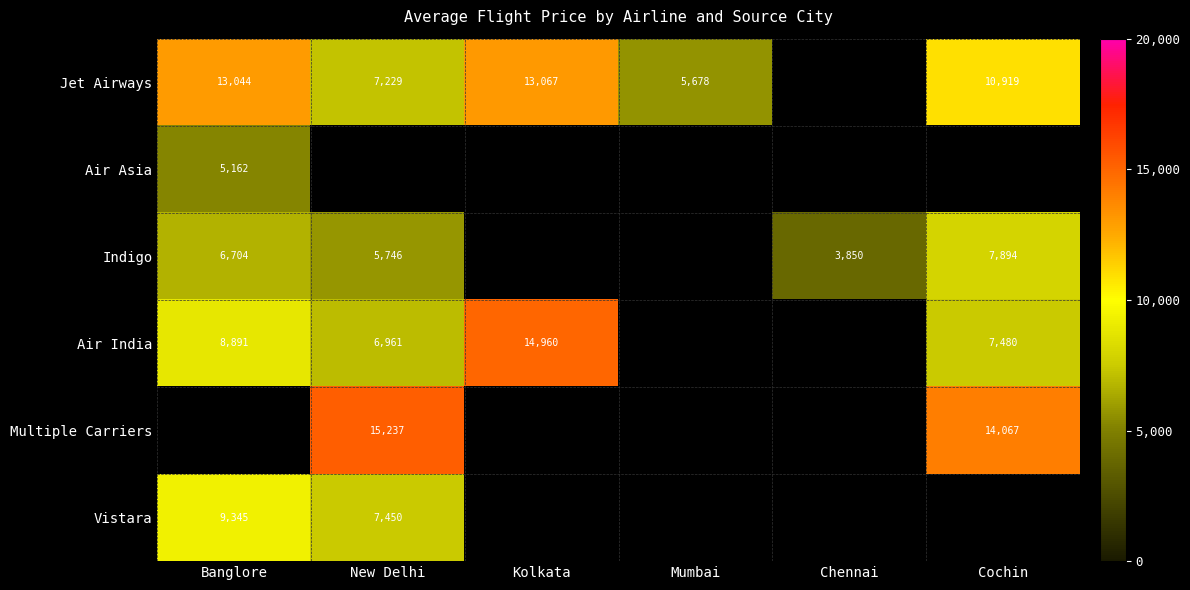

The value of Multiple Carriers at New Delhi is 15237. True or false?

True